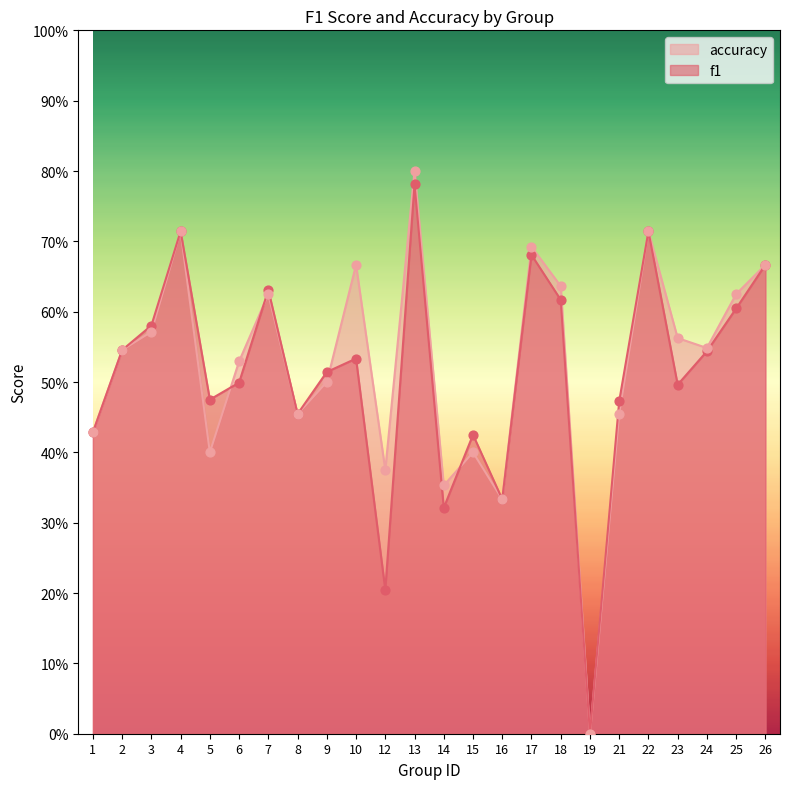

What are all the series names shown in the legend?

accuracy, f1